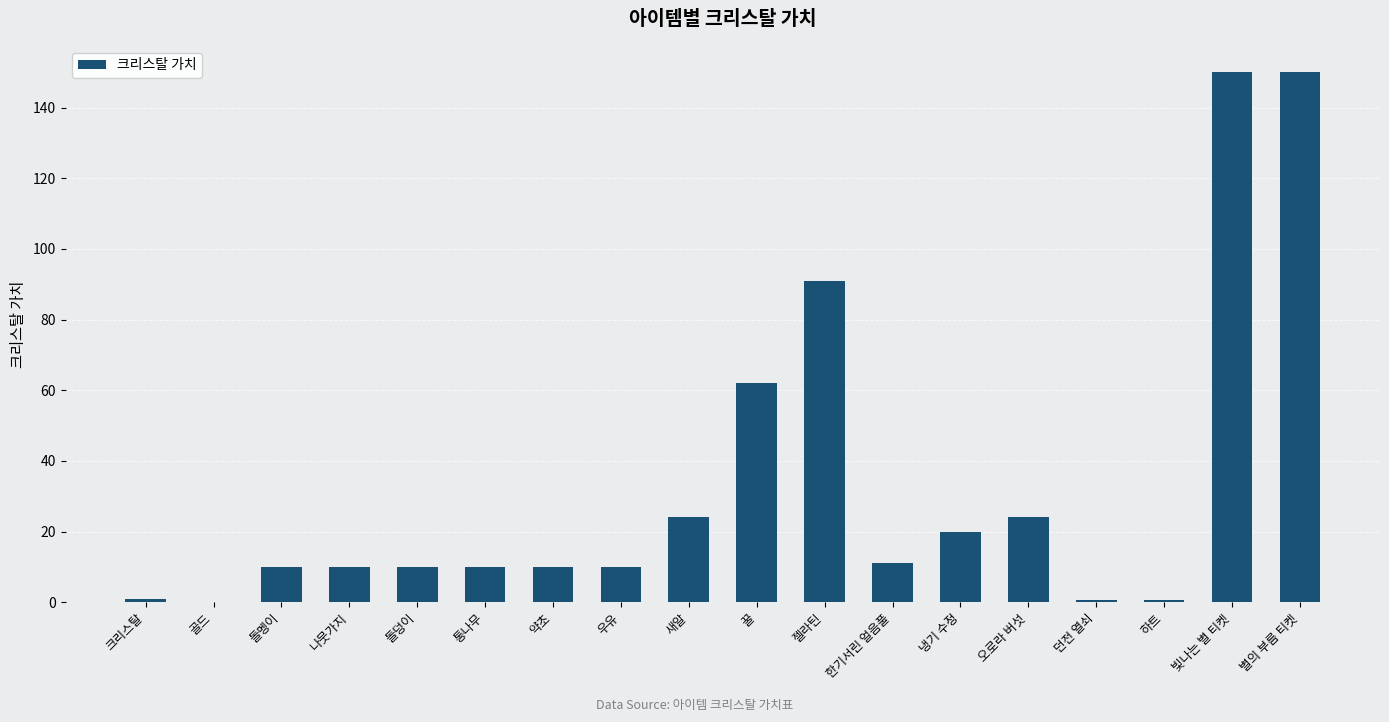

What value does the data have at 빛나는 별 티켓?

150.0